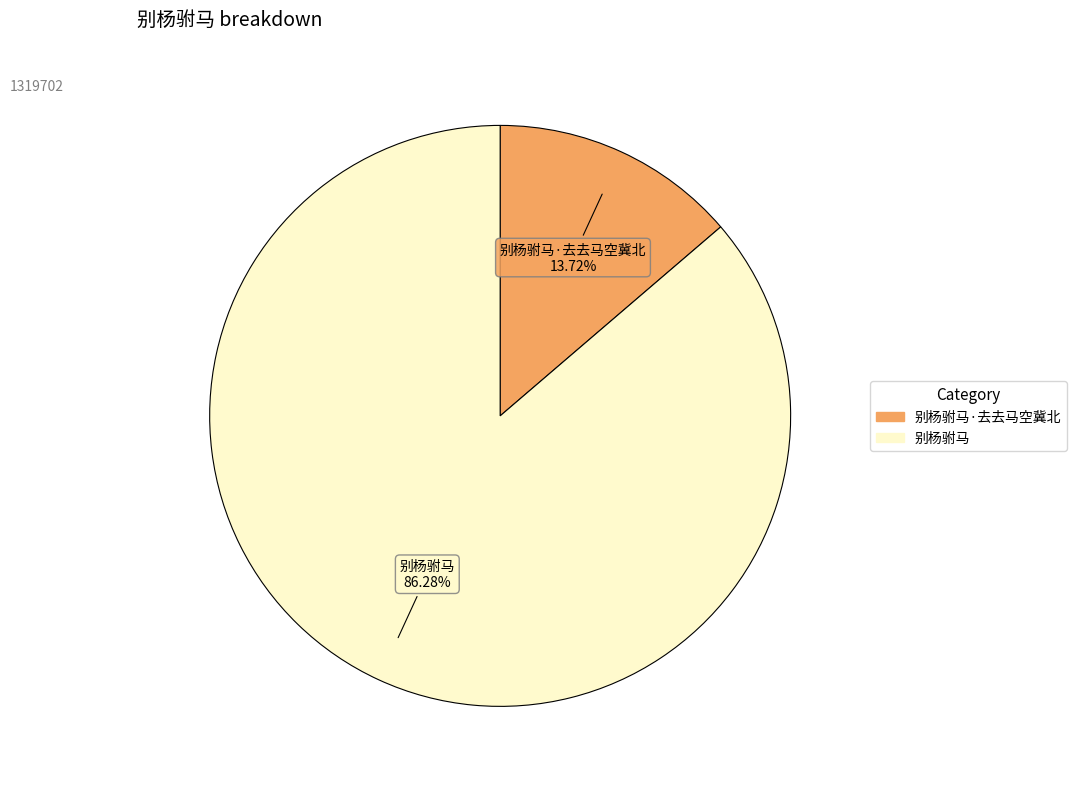

What is the smallest slice in the pie chart?

别杨驸马·去去马空冀北